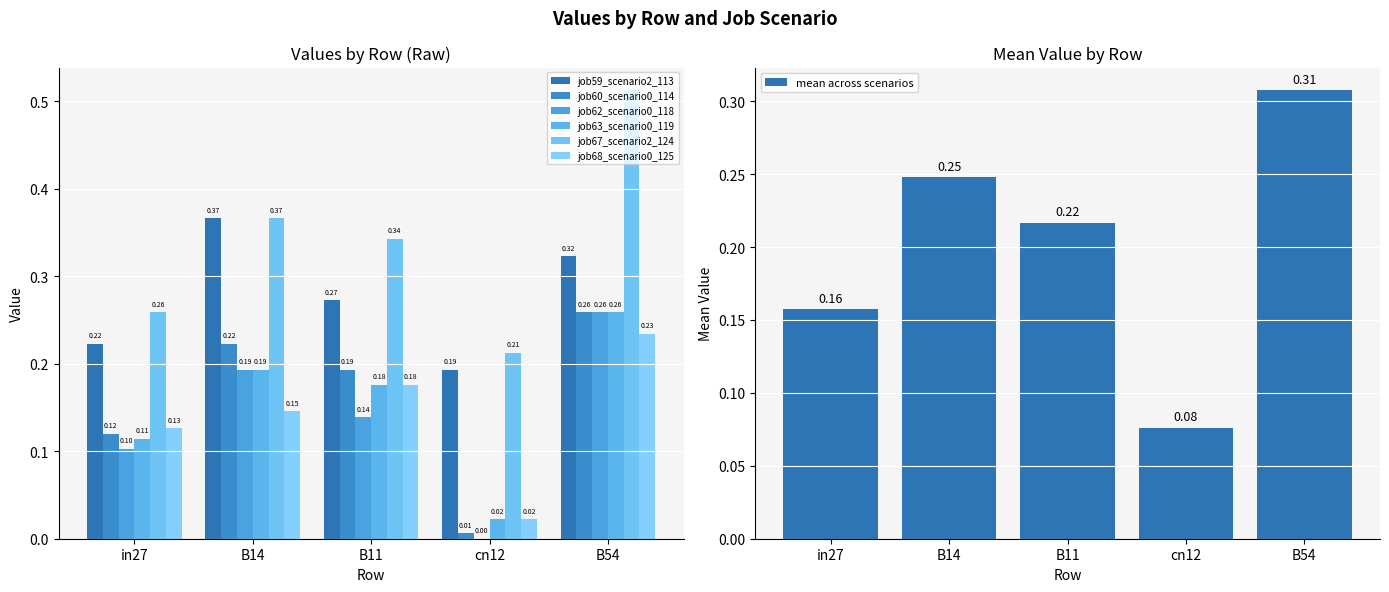

The value of job59_scenario2_113 at in27 is 0.2. True or false?

True